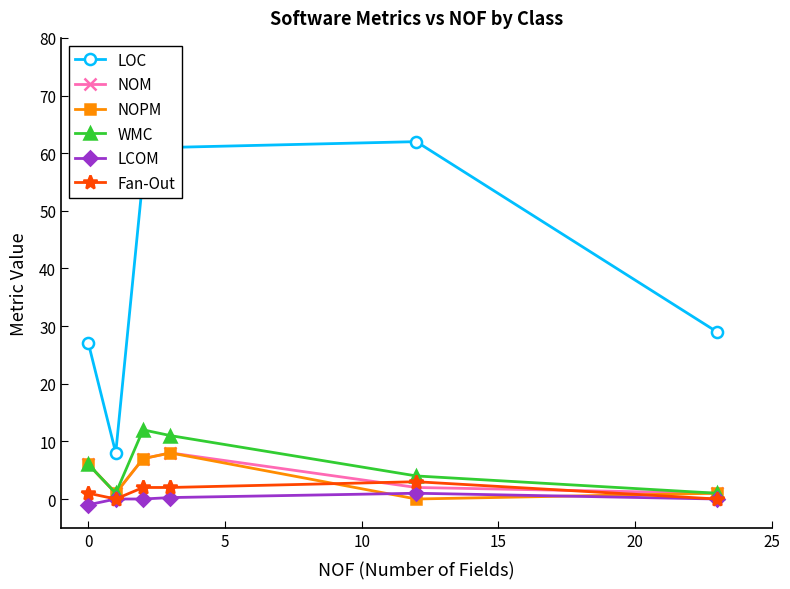

What is the value of the LOC point at the 6th from the left?

29.0